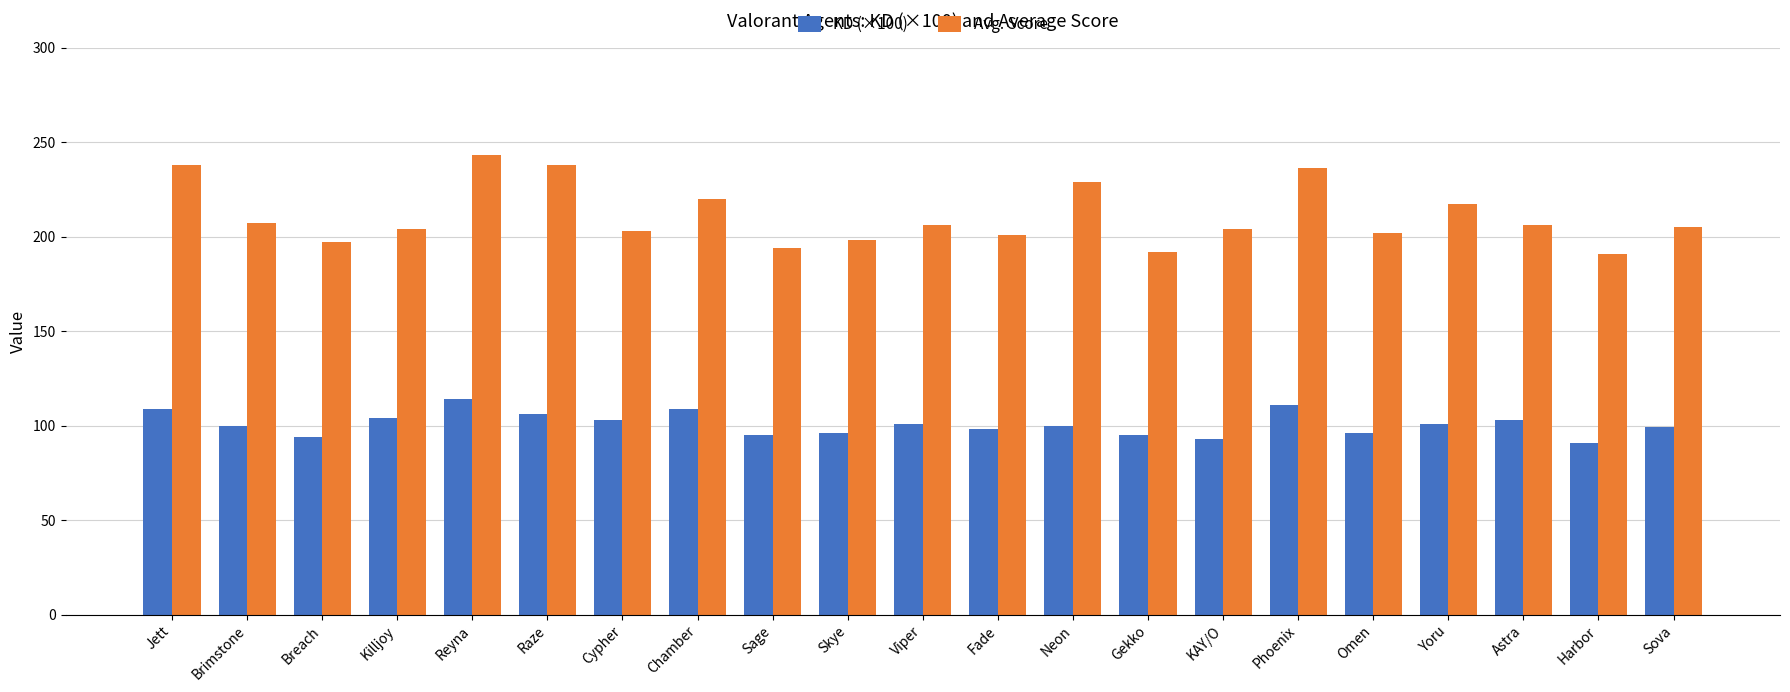

How many data points does each series have?

21